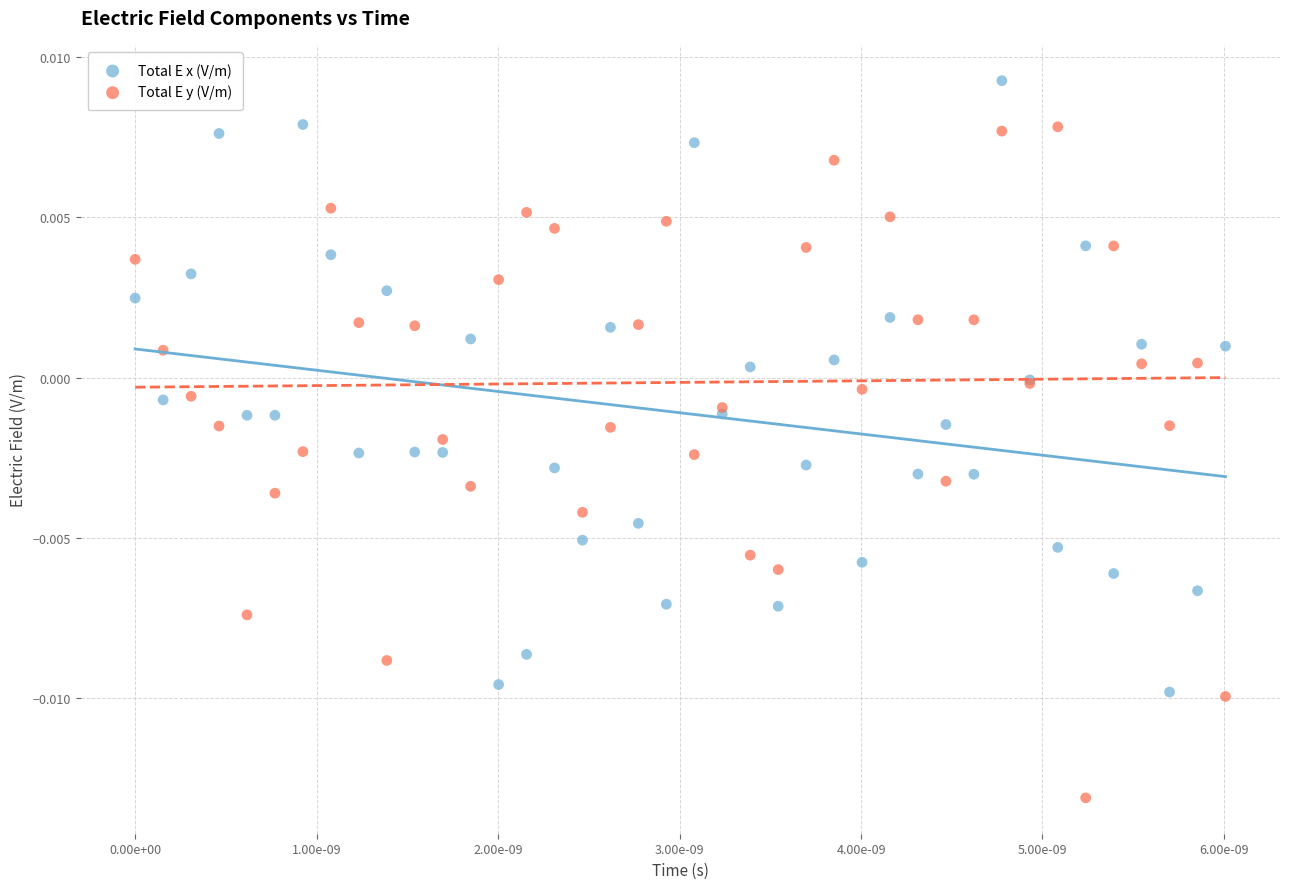

What are all the series names shown in the legend?

Total E x (V/m), Total E y (V/m)